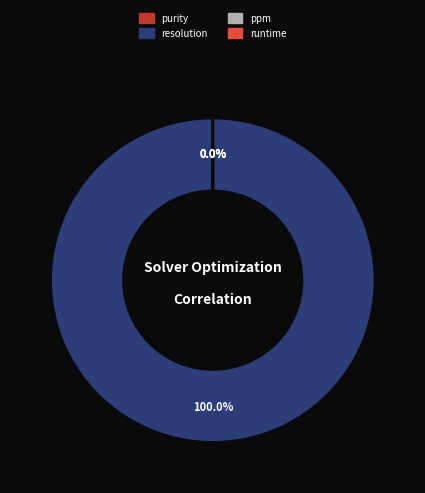

Which category accounts for the majority?

resolution